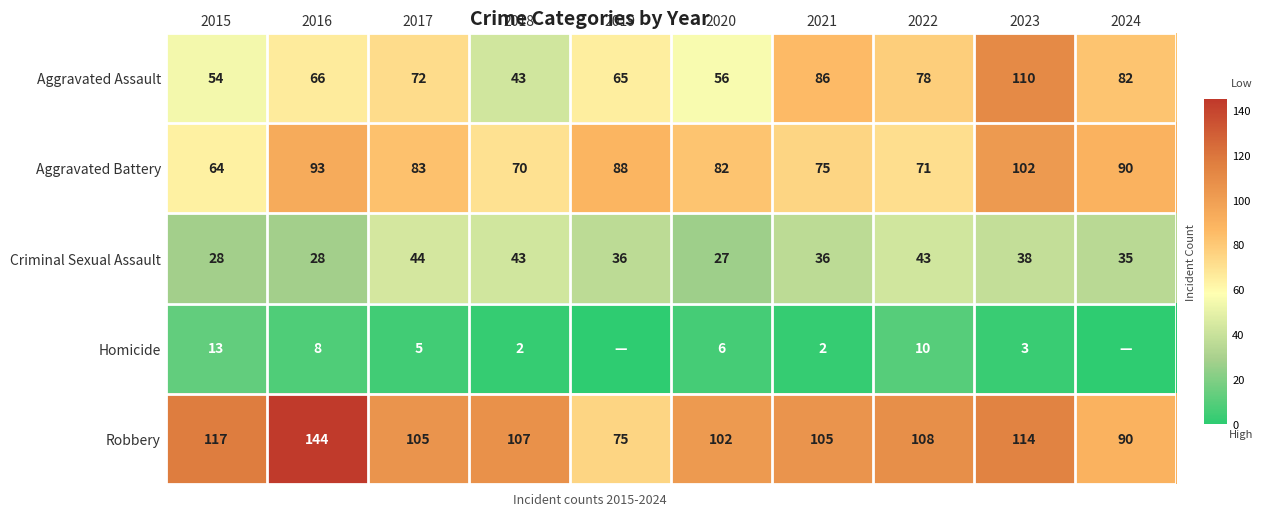

List the labels in order of Aggravated Battery value, largest first.

2023, 2016, 2024, 2019, 2017, 2020, 2021, 2022, 2018, 2015